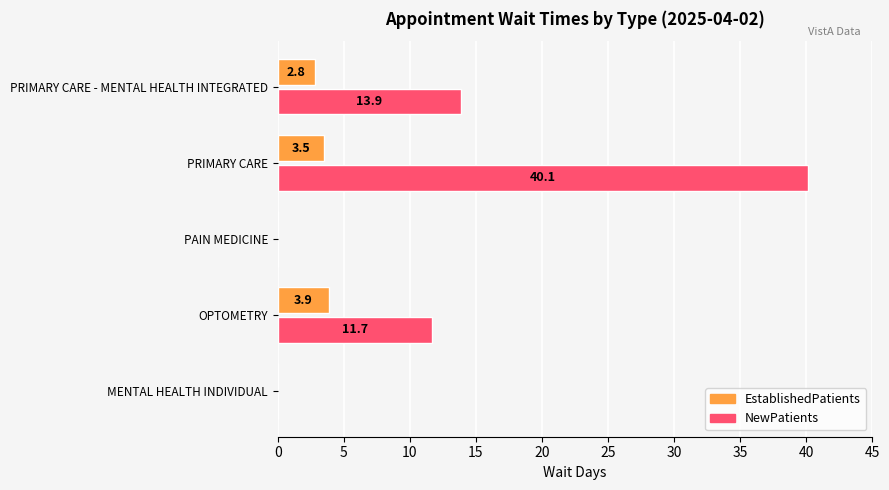

The value of EstablishedPatients at OPTOMETRY is 2.1. True or false?

False